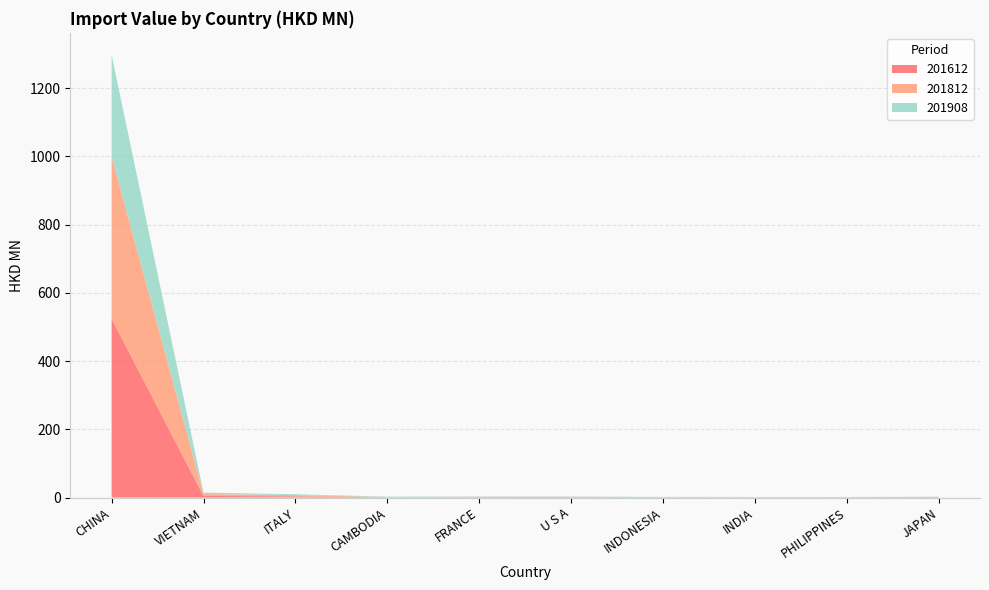

Reading left to right, extract all data points from this chart.

201612: 524.5	4.7	3.5	0.7	1.1	1.2	0.5	0.5	0.6	1.0
201812: 475.2	5.6	3.8	0.9	1.1	1.0	0.9	0.7	0.6	0.9
201908: 297.8	4.3	2.4	1.2	0.8	0.8	0.7	0.6	0.6	0.6